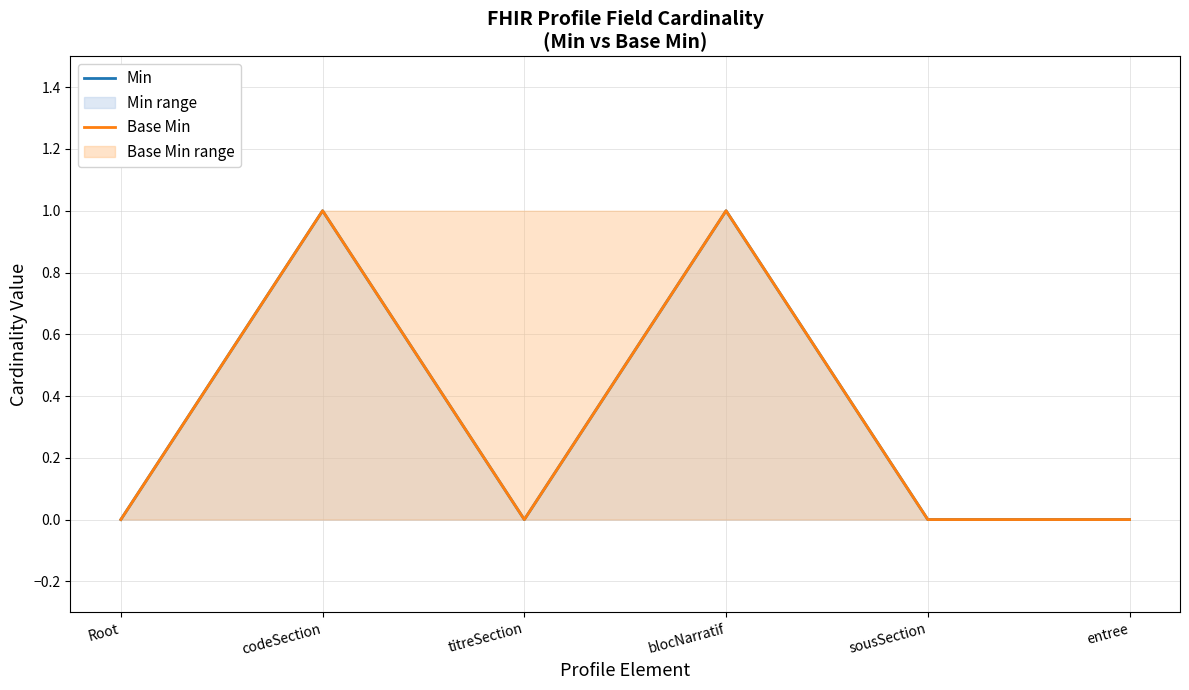

Rank the categories by Min value from lowest to highest.

Root, titreSection, sousSection, entree, codeSection, blocNarratif